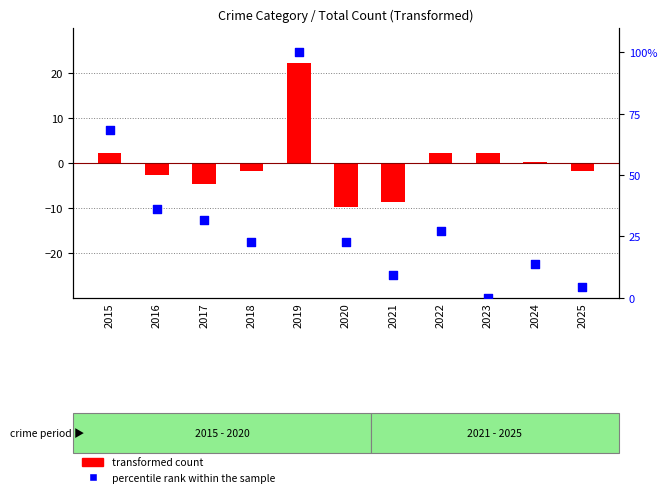

At which category is the sum across all series the highest?

2019